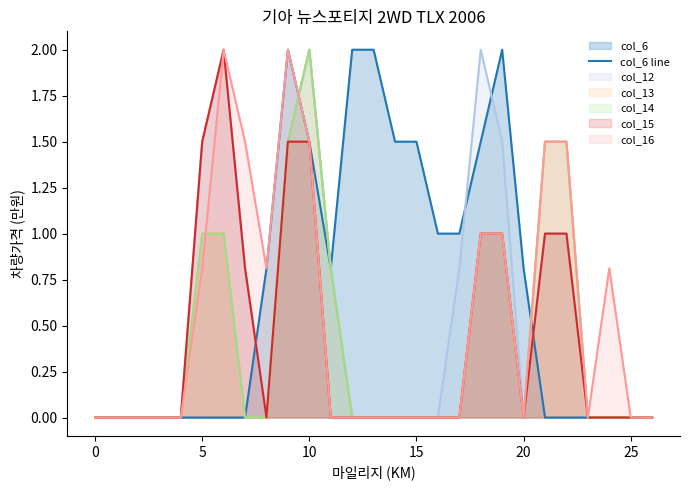

Reading right to left, list all the values displayed in this chart.

0.0	0.0	0.0	0.0	0.0	0.0	0.8	2.0	1.5	1.0	1.0	1.5	1.5	2.0	2.0	0.8	1.5	2.0	0.8	0.0	0.0	0.0	0.0	0.0	0.0	0.0	0.0